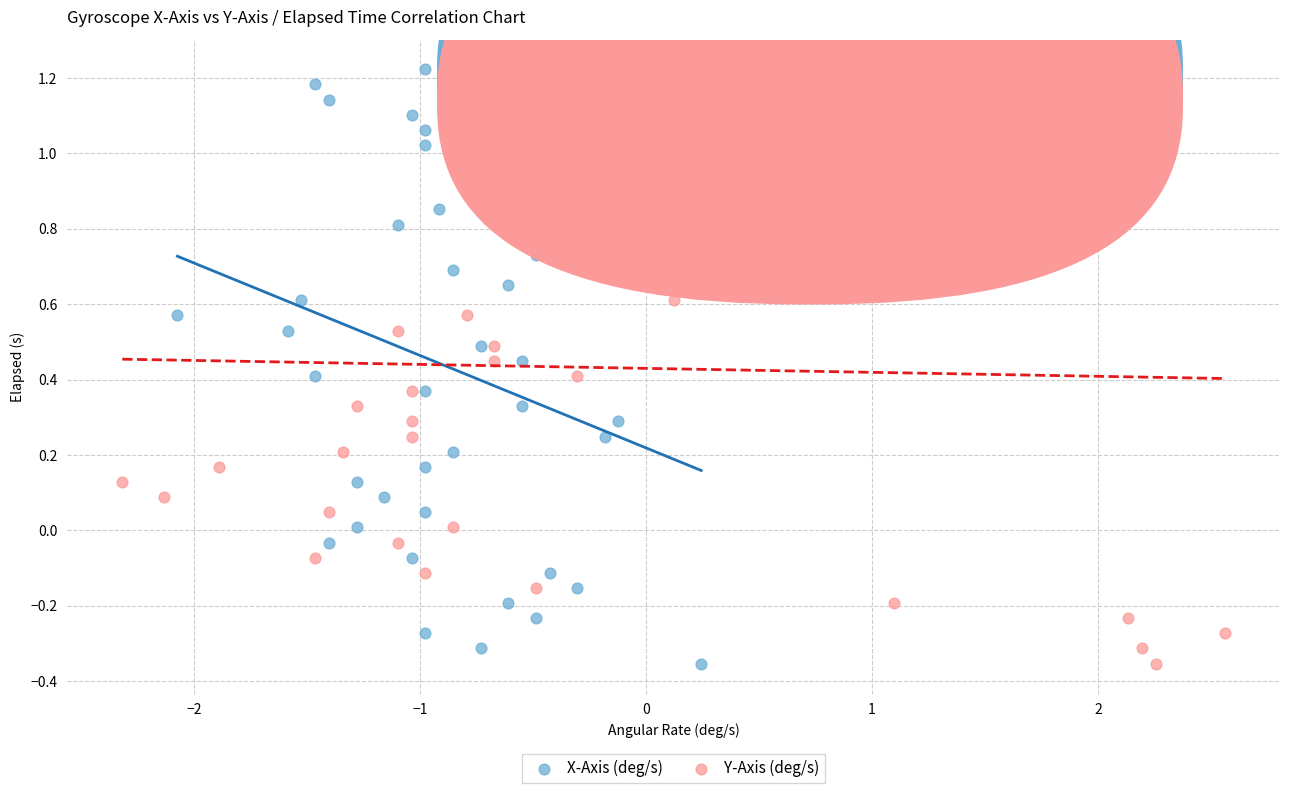

What are all the series names shown in the legend?

X-Axis (deg/s), Y-Axis (deg/s)